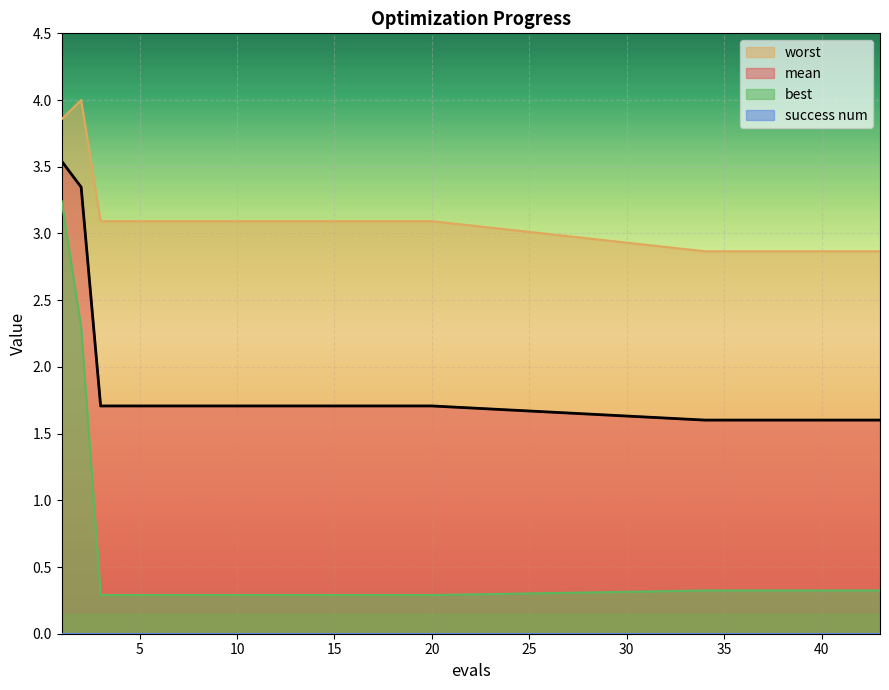

At which category does the chart reach its peak across all series?

2